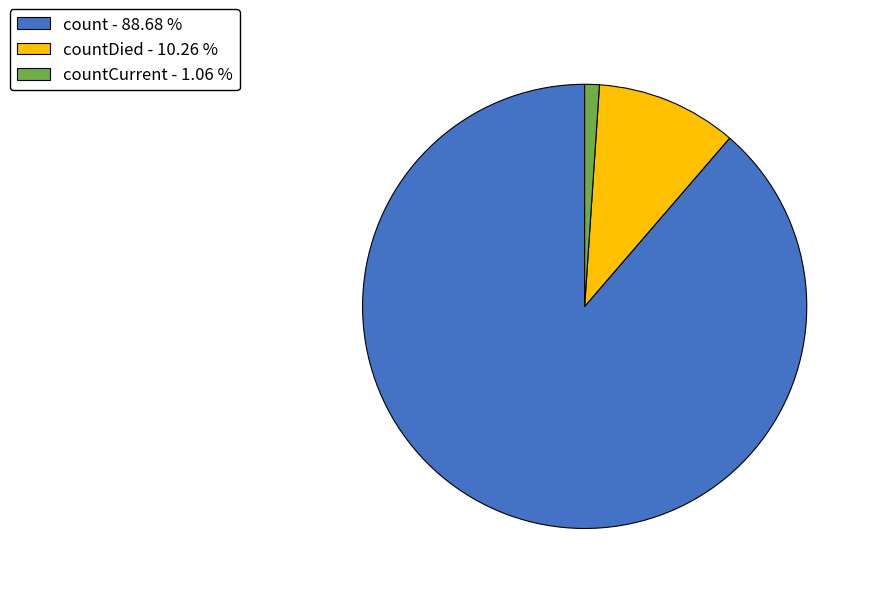

Rank the categories by value from highest to lowest.

count - 88.68 %, countDied - 10.26 %, countCurrent - 1.06 %